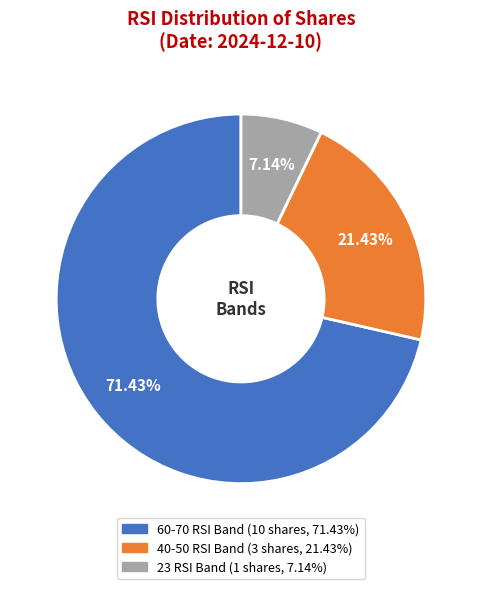

To the nearest percent, what is the combined percentage of 60-70 and 40-50?

93%